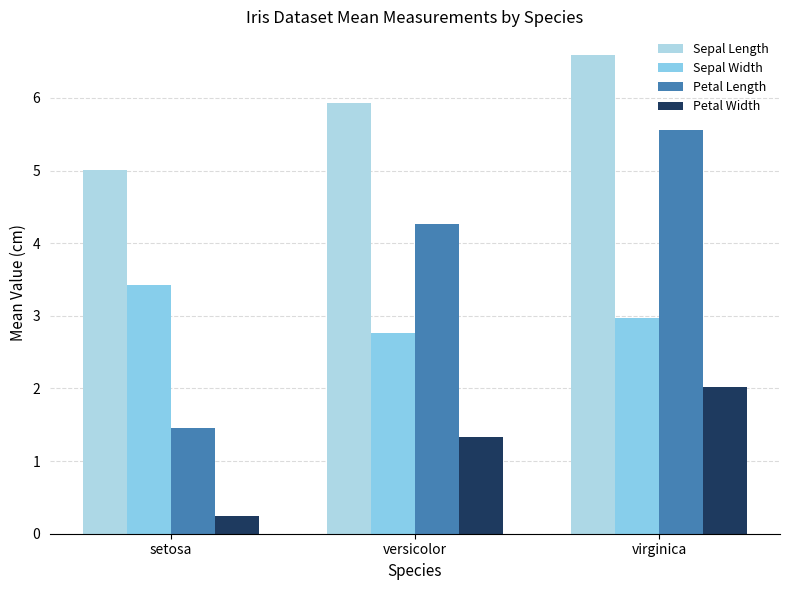

Reading left to right, what are all the values shown in this chart?

Sepal Length: 5.0	5.9	6.6
Sepal Width: 3.4	2.8	3.0
Petal Length: 1.5	4.3	5.6
Petal Width: 0.2	1.3	2.0